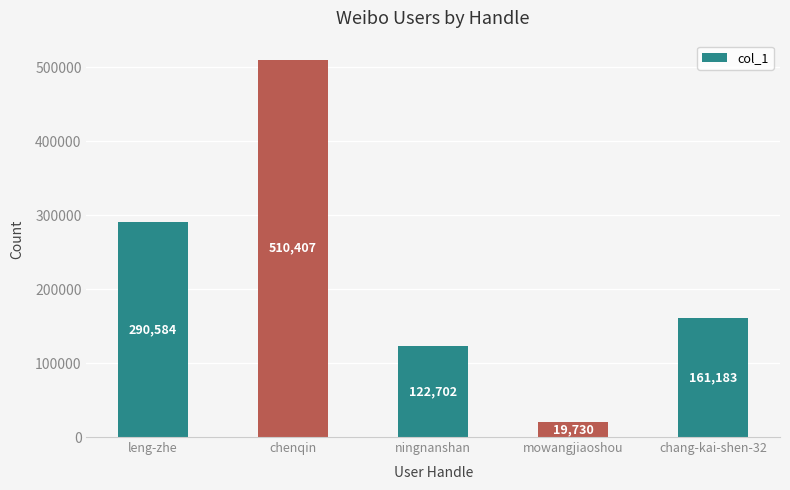

At which category does the chart reach its peak across all series?

chenqin